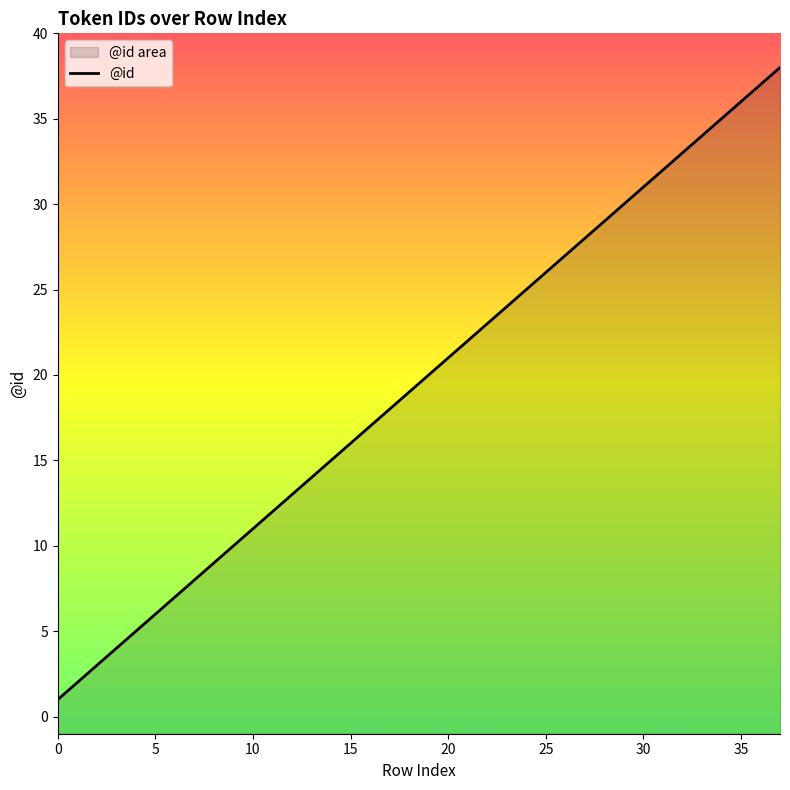

Between 9 and 21, which is larger?

21